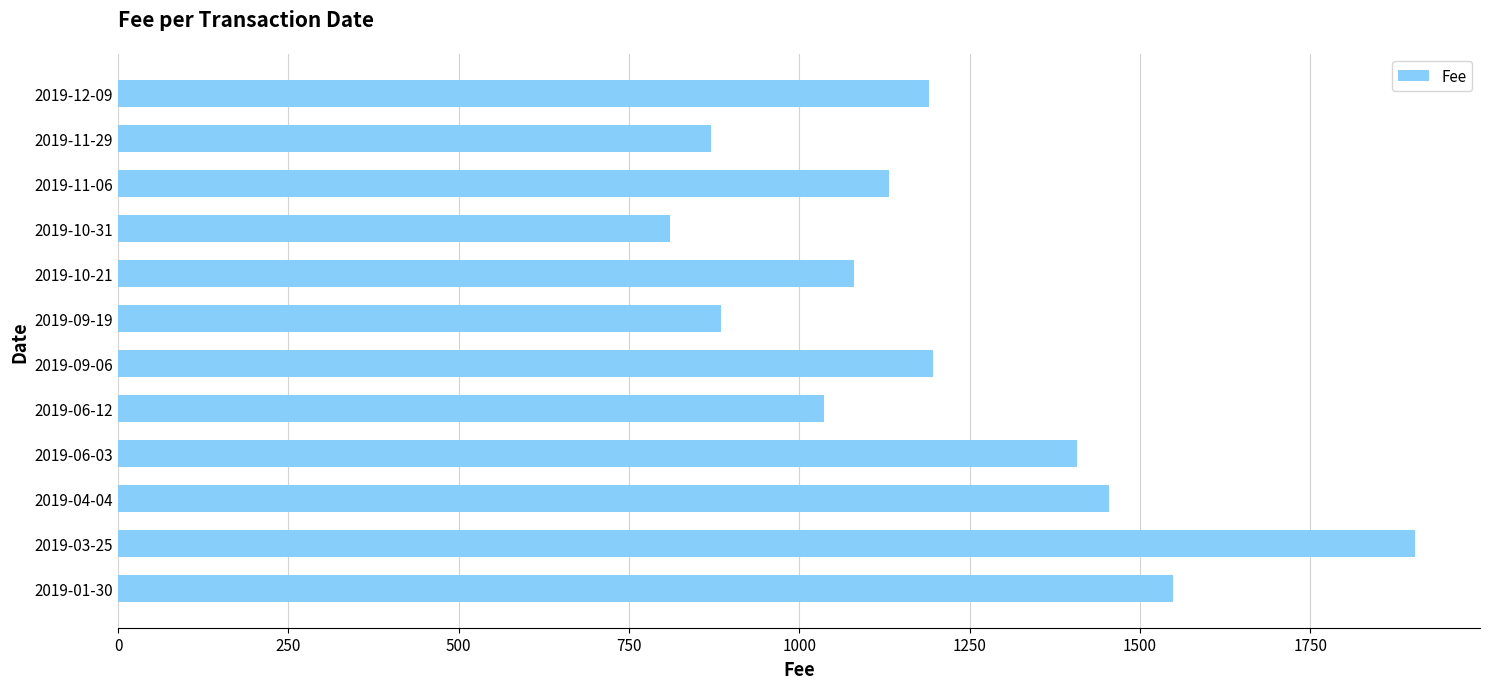

Does the chart contain any negative values?

No